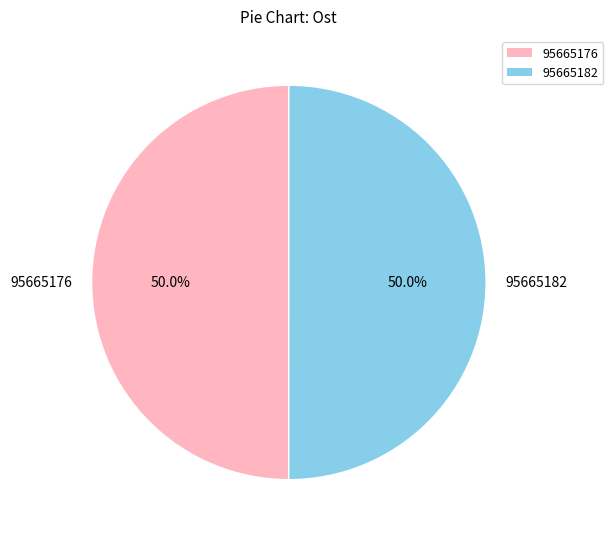

What is the ratio of the value at 95665176 to the value at 95665182?

1.0